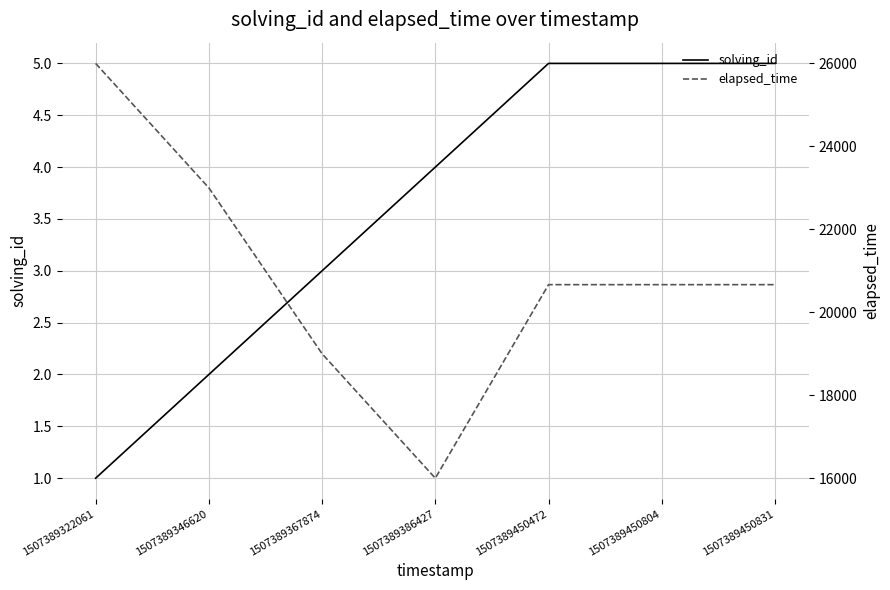

Rank the categories by elapsed_time value from lowest to highest.

1507389386427, 1507389367874, 1507389450472, 1507389450804, 1507389450831, 1507389346620, 1507389322061